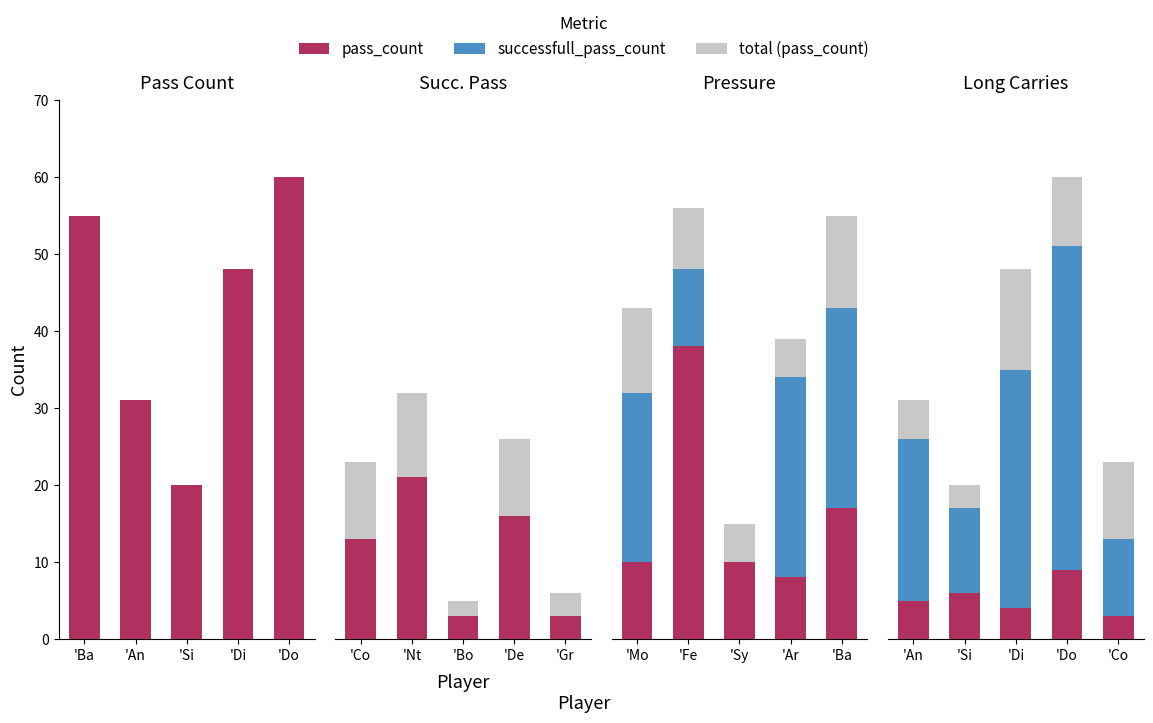

Rank the categories by Pass Count value from lowest to highest.

'Si, 'An, 'Di, 'Ba, 'Do